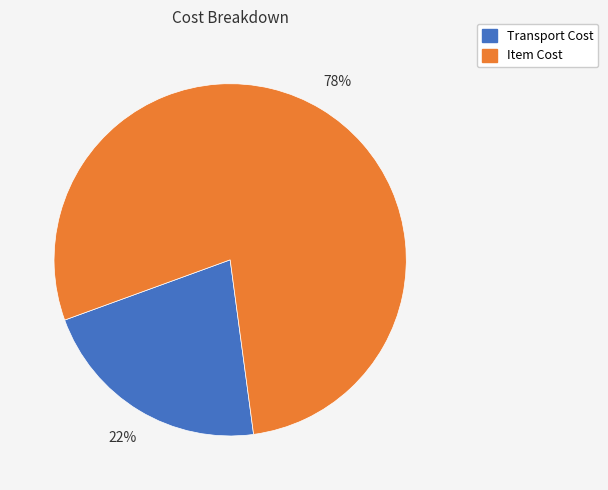

To the nearest percent, what portion does Item Cost represent?

78%